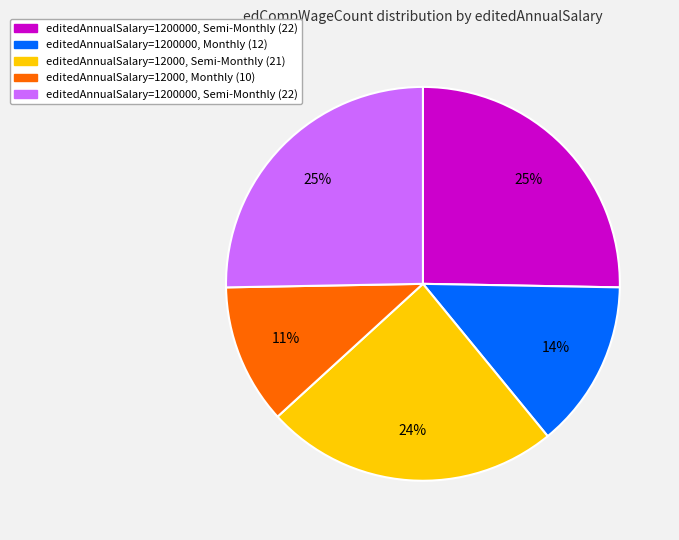

To the nearest percent, what is the difference between the largest and smallest slice percentages?

14%